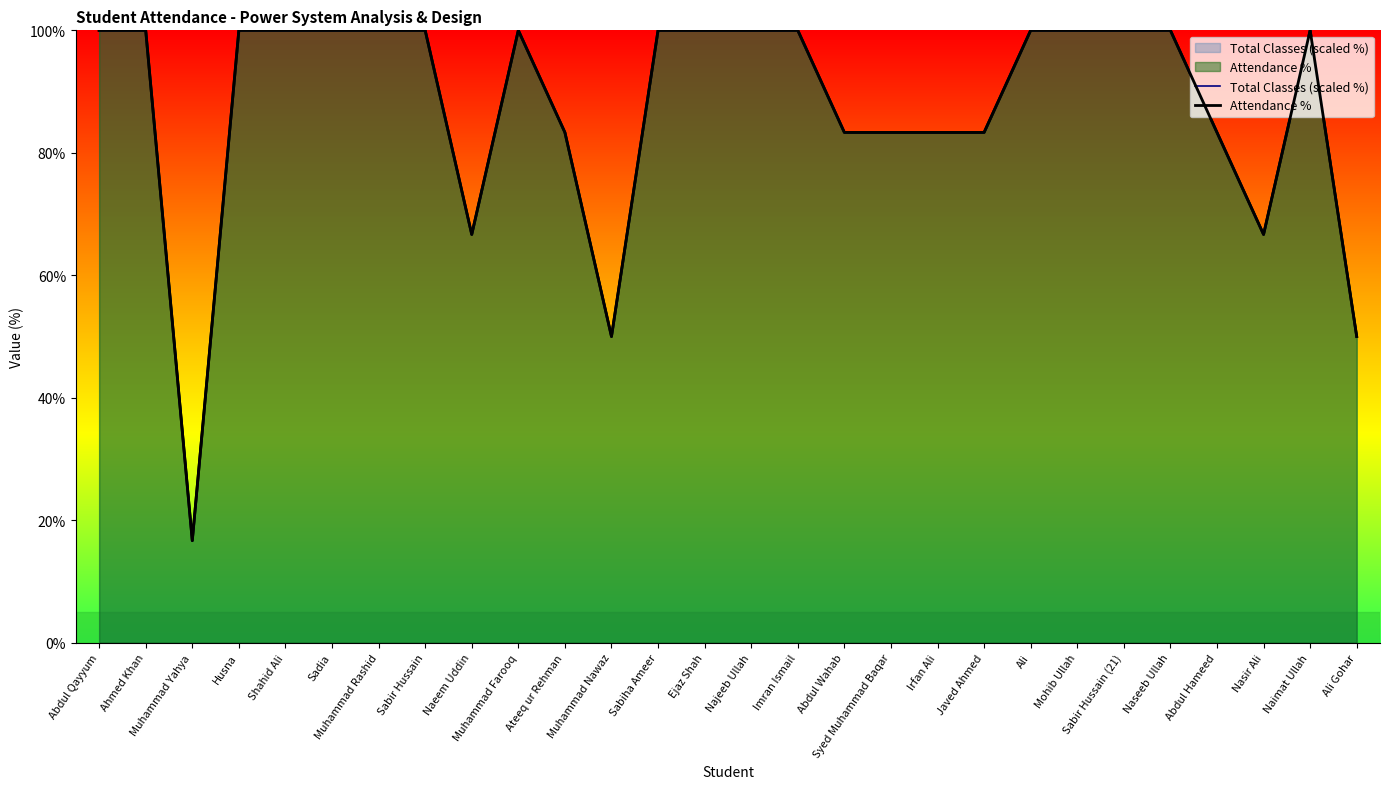

Reading left to right, what are all the values shown in this chart?

Total Classes (scaled %): 100.0	100.0	16.7	100.0	100.0	100.0	100.0	100.0	66.7	100.0	83.3	50.0	100.0	100.0	100.0	100.0	83.3	83.3	83.3	83.3	100.0	100.0	100.0	100.0	83.3	66.7	100.0	50.0
Attendance %: 100.0	100.0	16.7	100.0	100.0	100.0	100.0	100.0	66.7	100.0	83.3	50.0	100.0	100.0	100.0	100.0	83.3	83.3	83.3	83.3	100.0	100.0	100.0	100.0	83.3	66.7	100.0	50.0